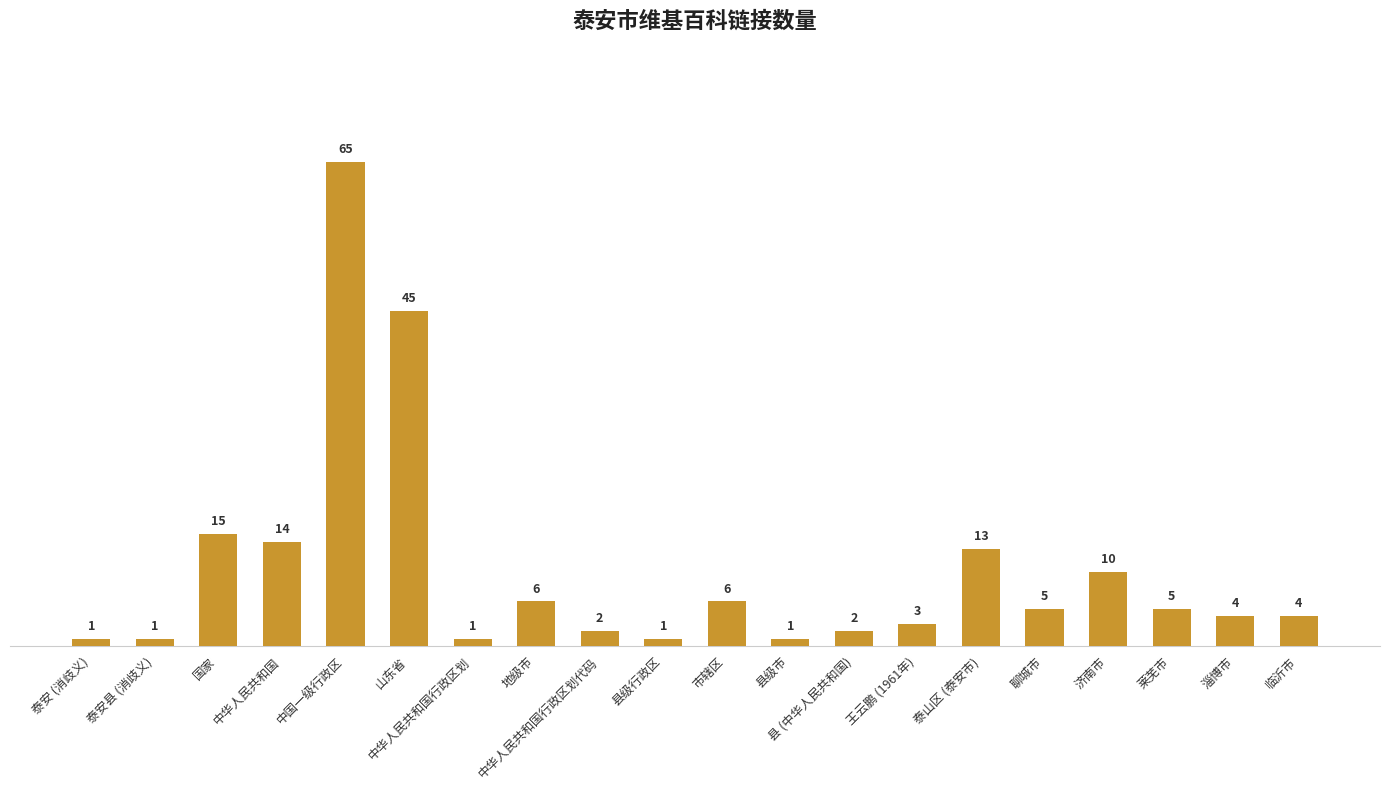

How many data points are less than 5?

10